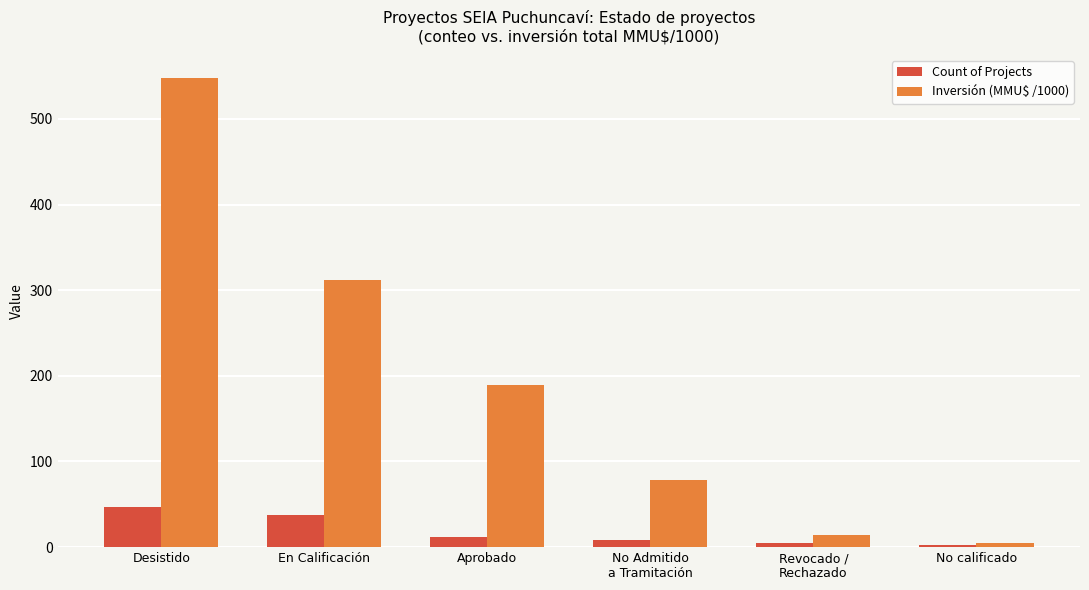

How many values in the Inversión (MMU$ /1000) series exceed 189?

3